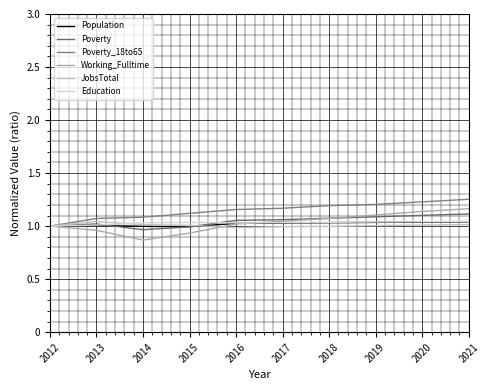

How many lines are shown in the chart?

6